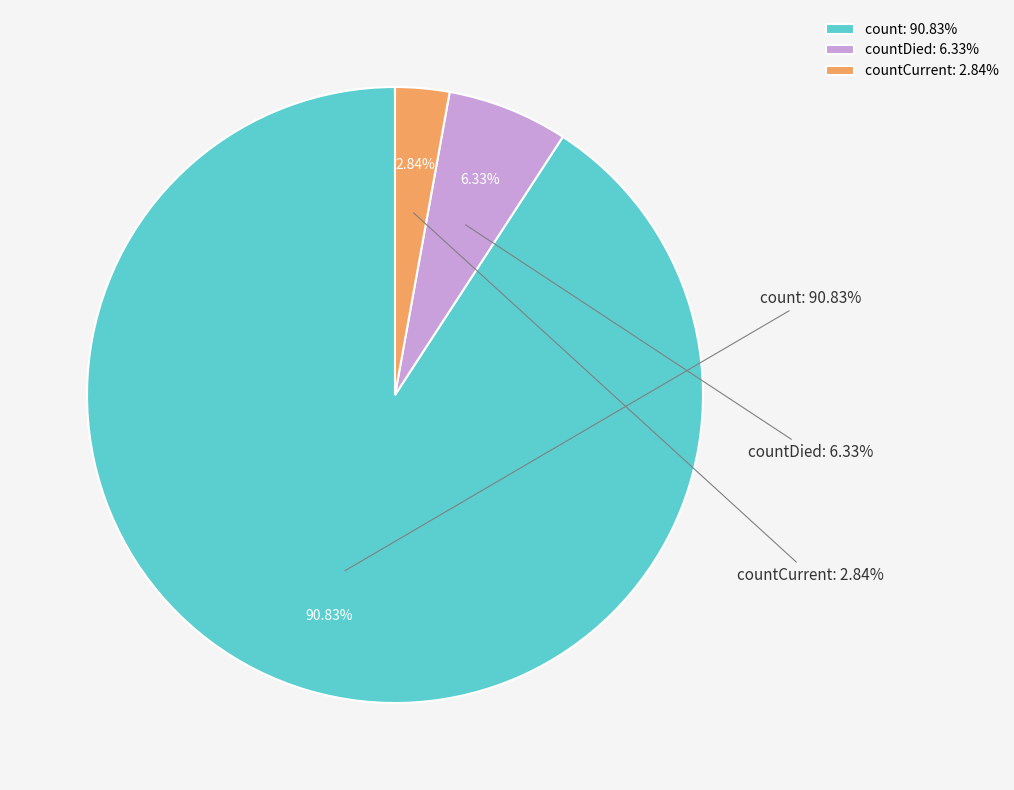

Which slice represents more than half of the pie?

count